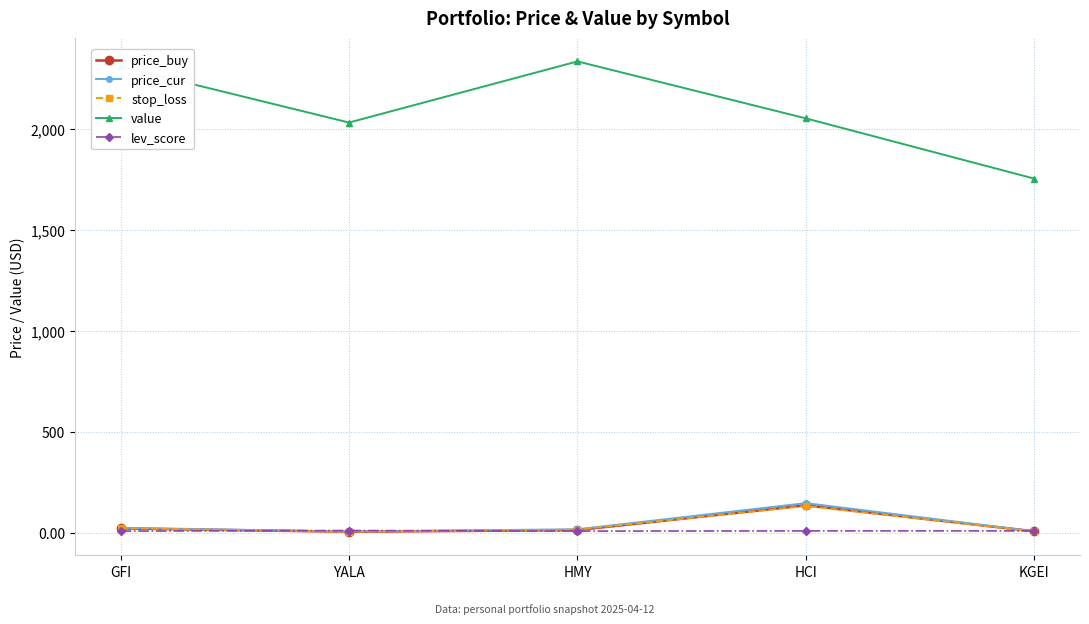

What is the sum of the lev_score values at GFI and KGEI?

17.0